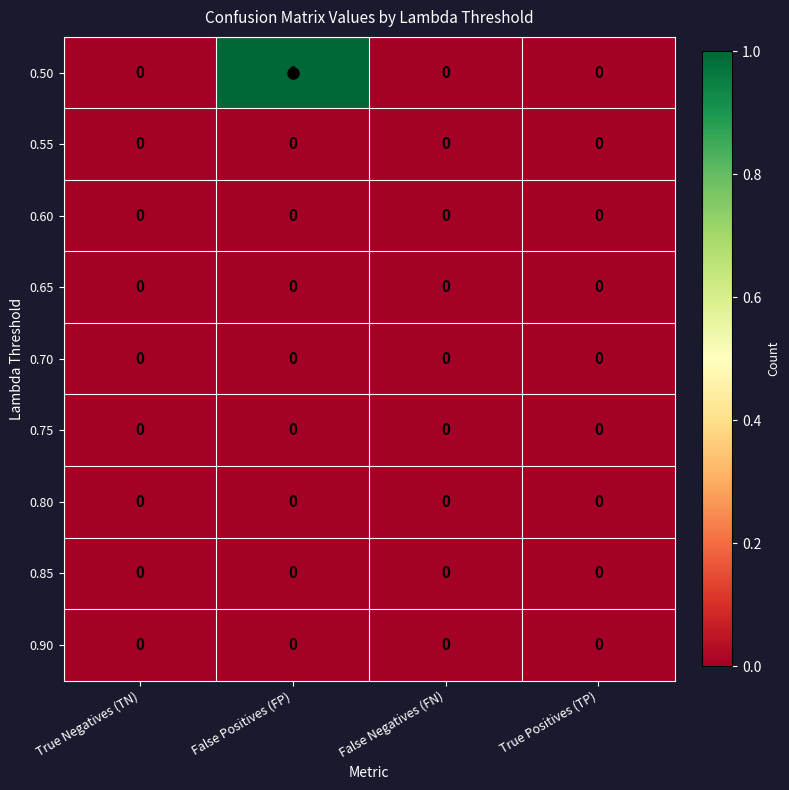

What is the greatest value displayed?

1